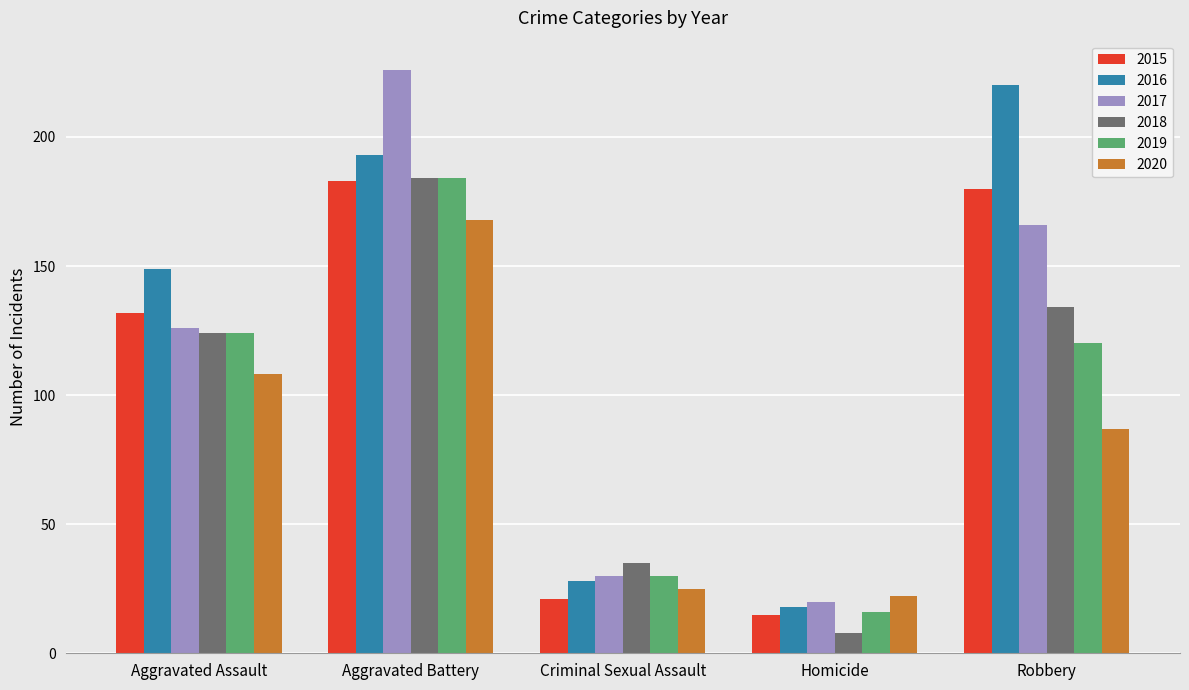

What is the approximate value of 2019 at Aggravated Battery, to the nearest 5?

185